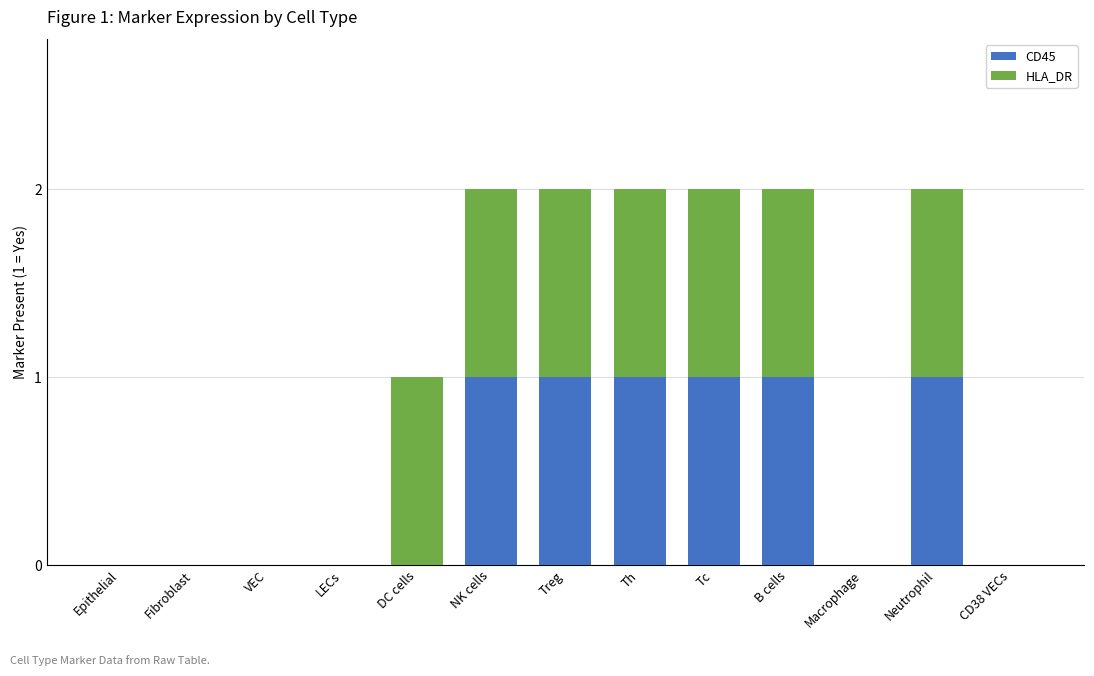

The value of CD45 at Tc is 0. True or false?

False